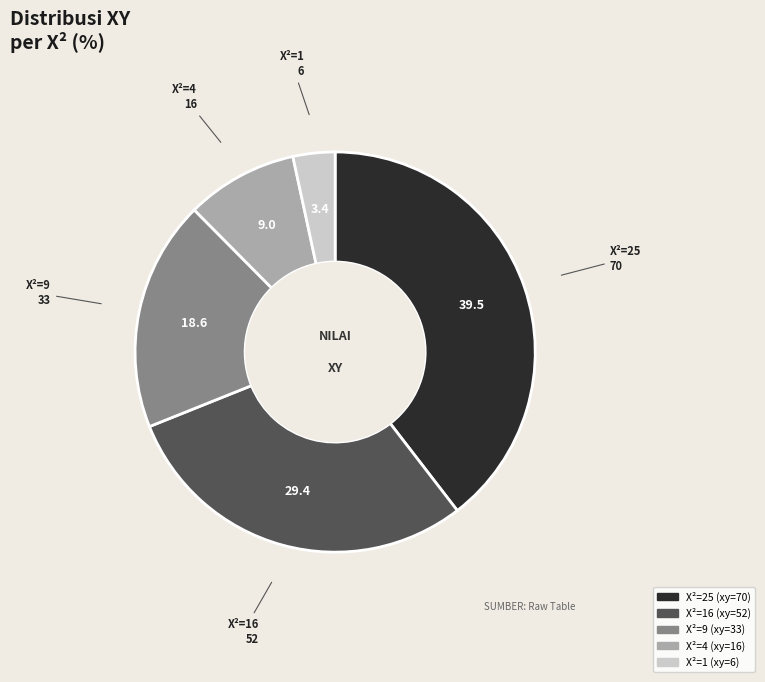

Does any single category account for the majority?

No